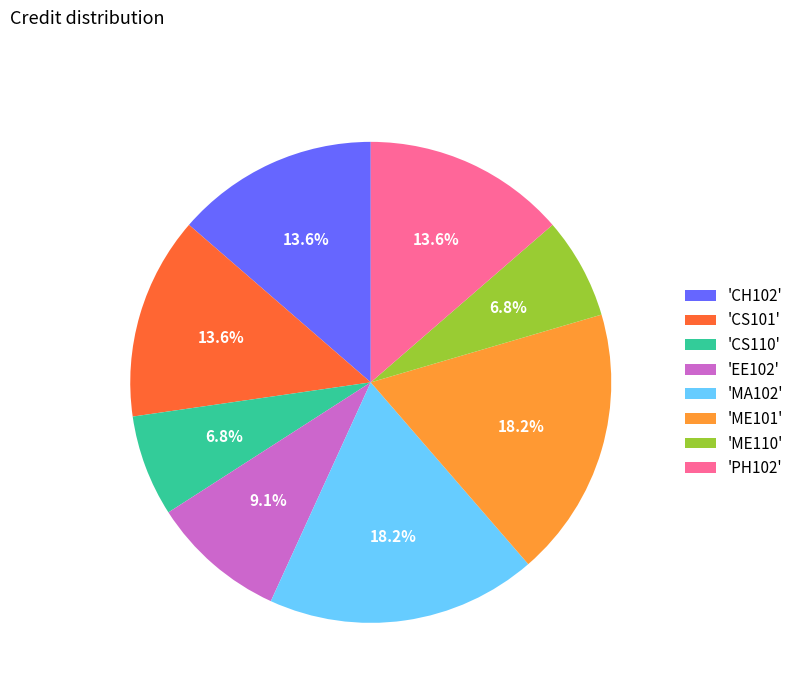

What is the ratio of the value at 'CS110' to the value at 'CS101'?

0.5